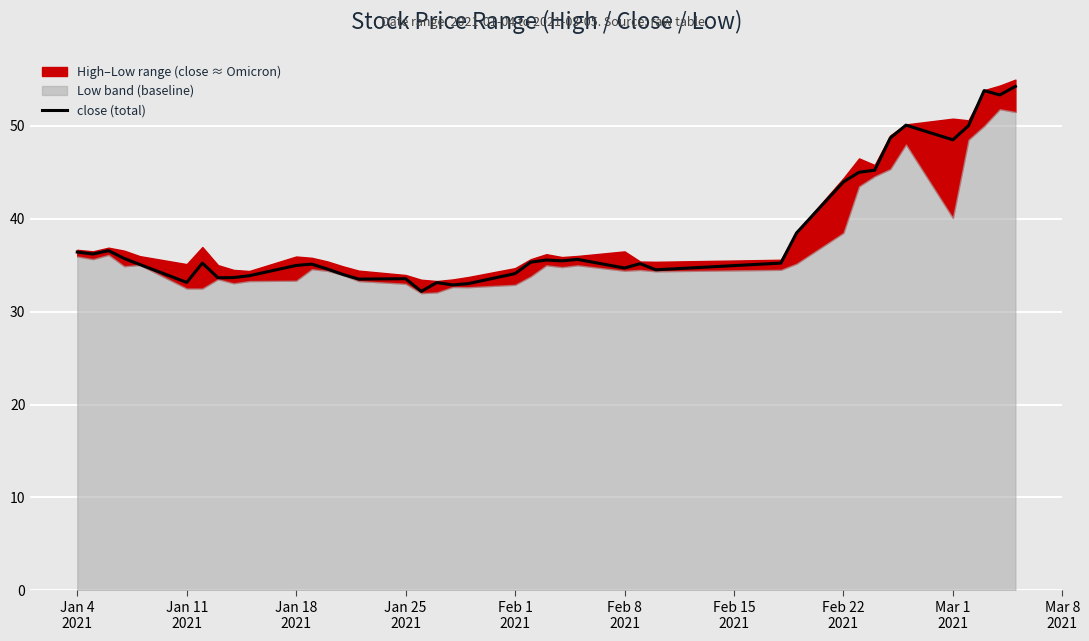

What is the value of the 4th point from the left?

35.7